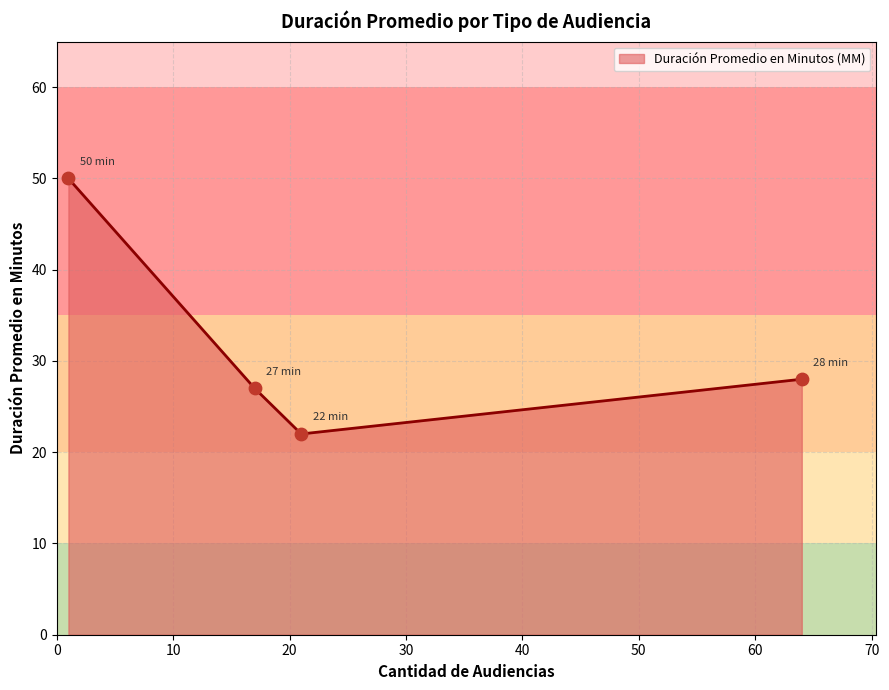

What is the smallest value displayed?

22